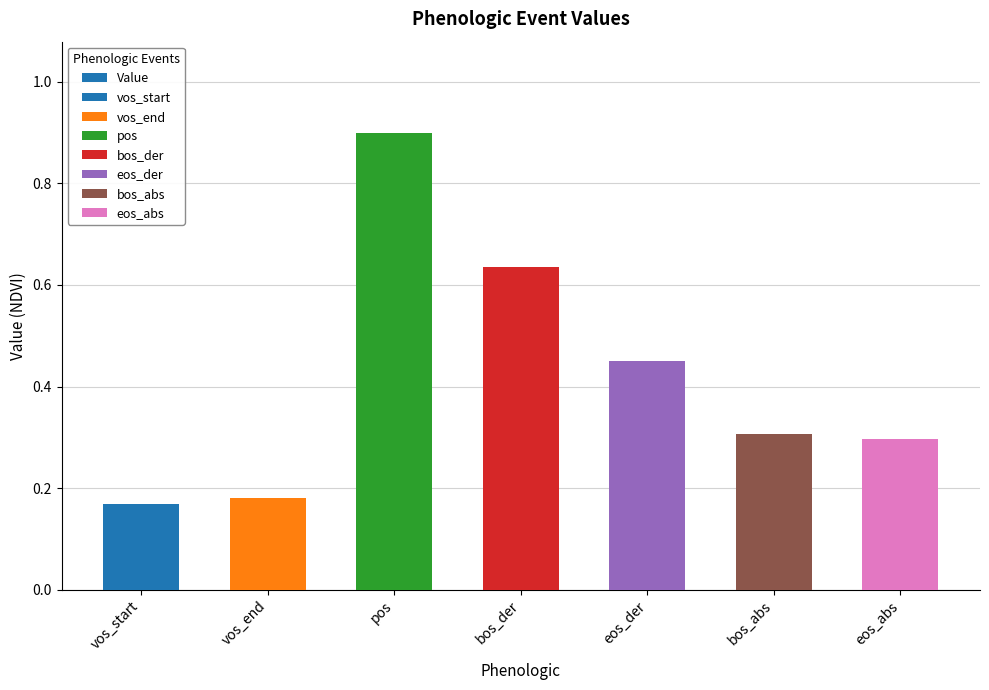

Which category has the highest value across all series?

pos